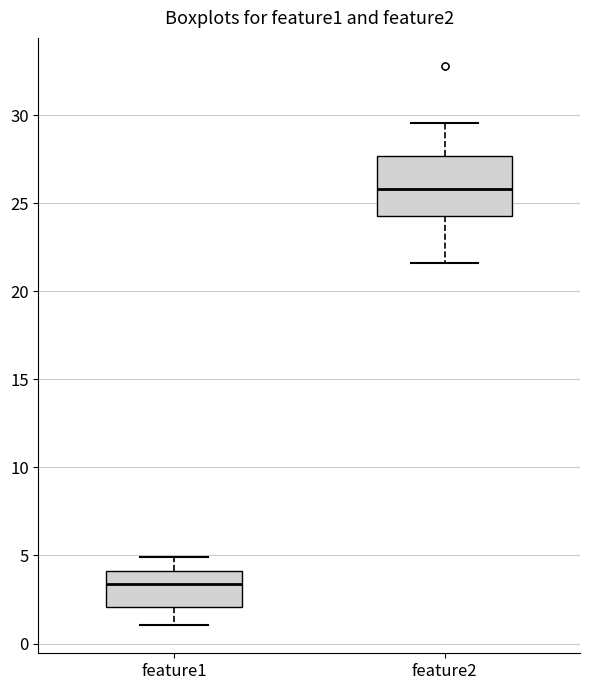

Reading left to right, transcribe this box plot: for each box, give where its median line is, the range the box spans, and where its two whiskers end, as read against the y-axis. The values are not printed on the chart, so give them approximately, as read against the axis.

feature1: median 3.5, box 2.0 to 4.0, whiskers 1.0 to 5.0
feature2: median 26.0, box 24.5 to 27.5, whiskers 21.5 to 29.5